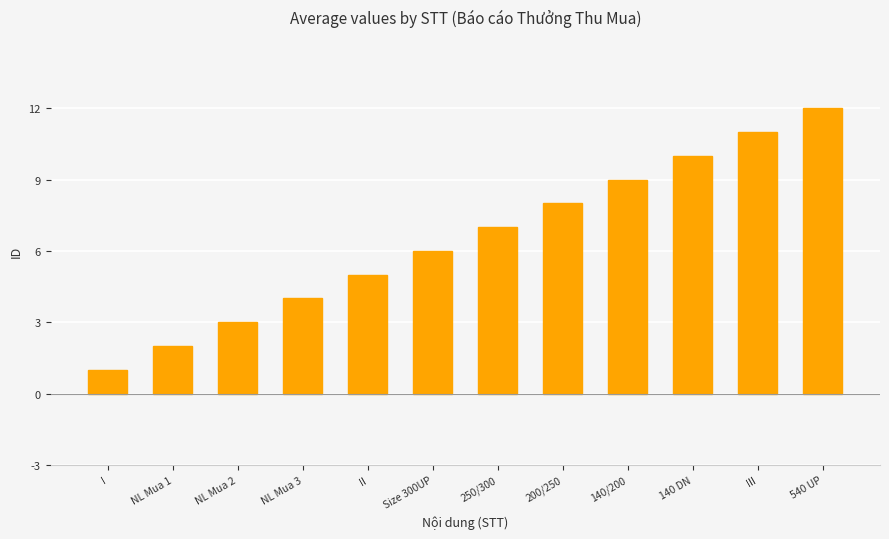

Which has a higher value, NL Mua 2 or NL Mua 3?

NL Mua 3